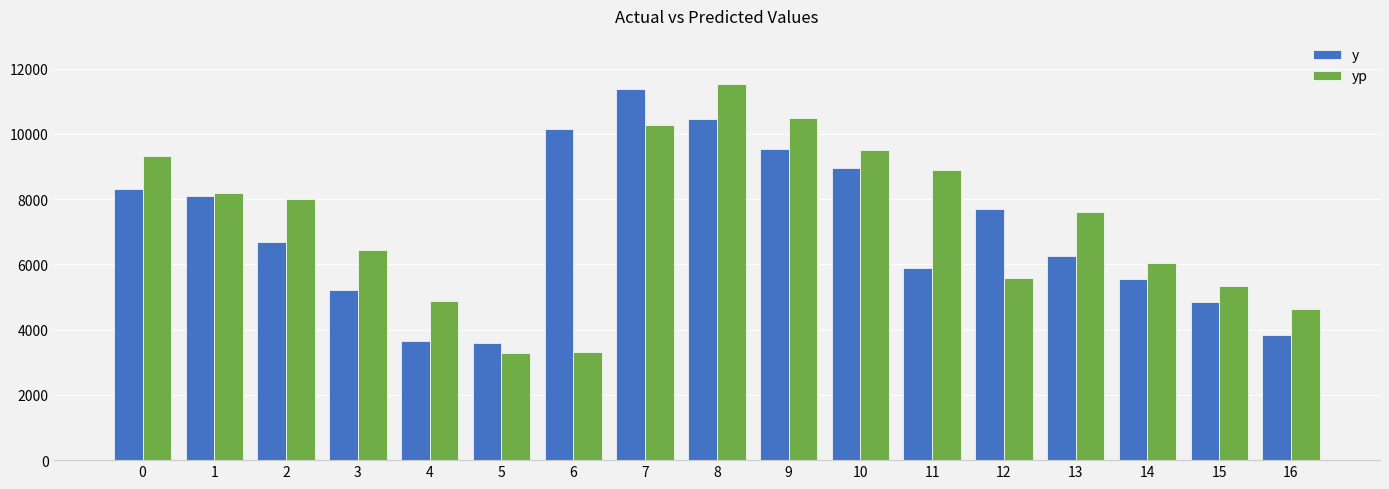

What is the difference between the second highest and second lowest values in the y series?

6800.0